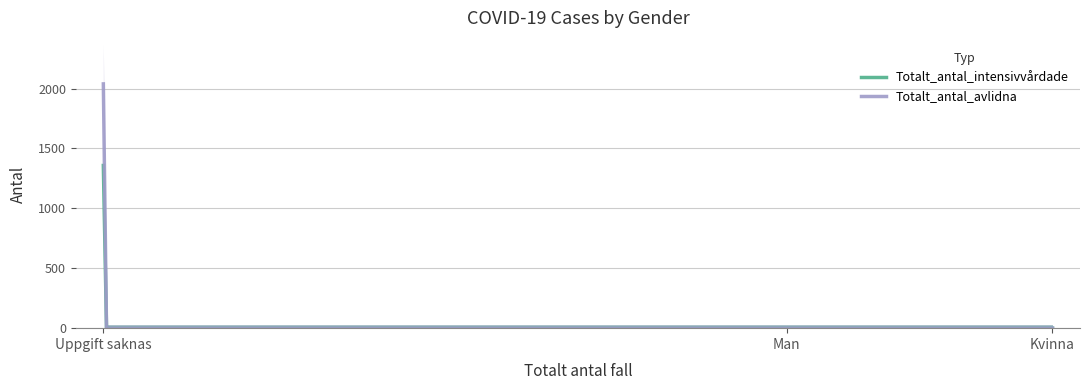

Count the Totalt_antal_intensivvårdade values in the range 0 to 1358.

3